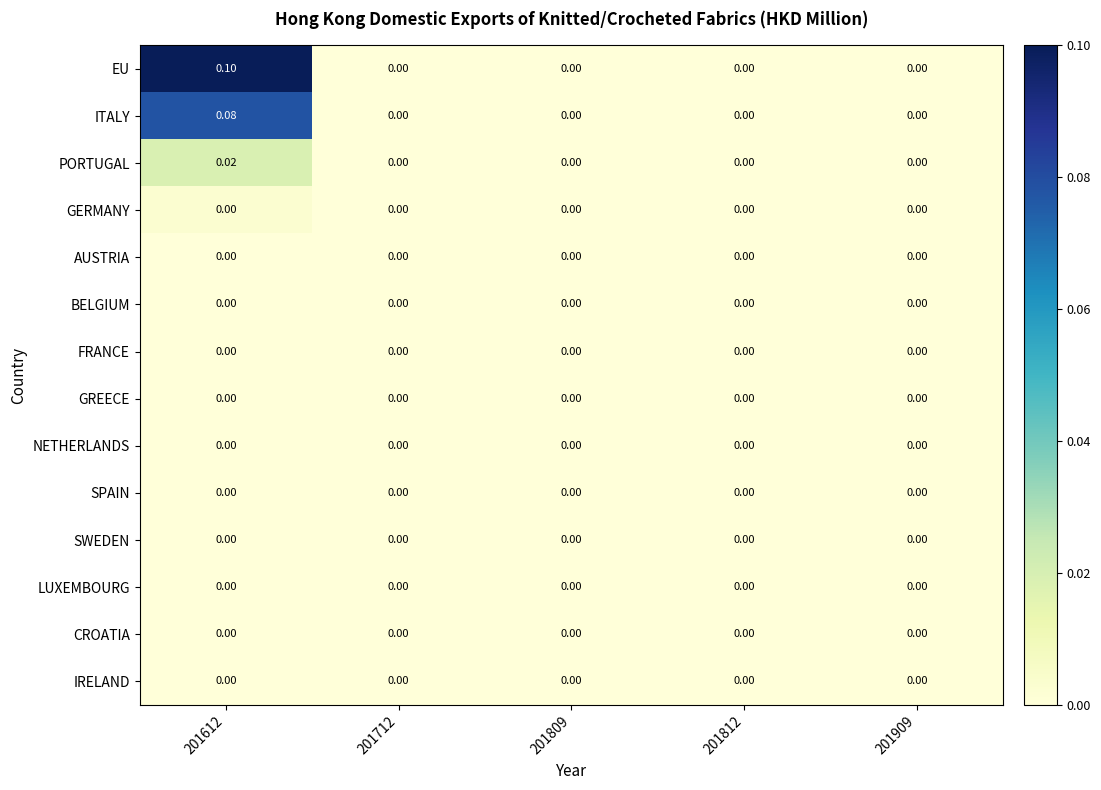

What is the total value across all series at 201612?

0.2